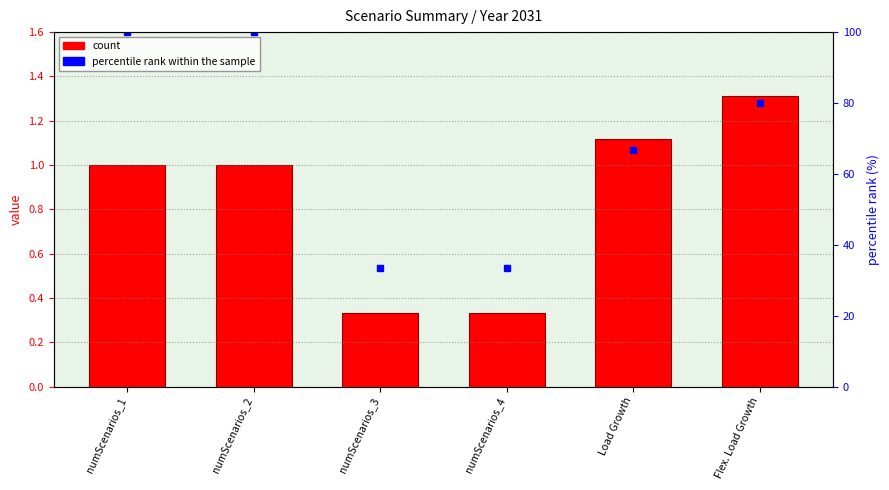

What is the greatest value displayed?

1.3